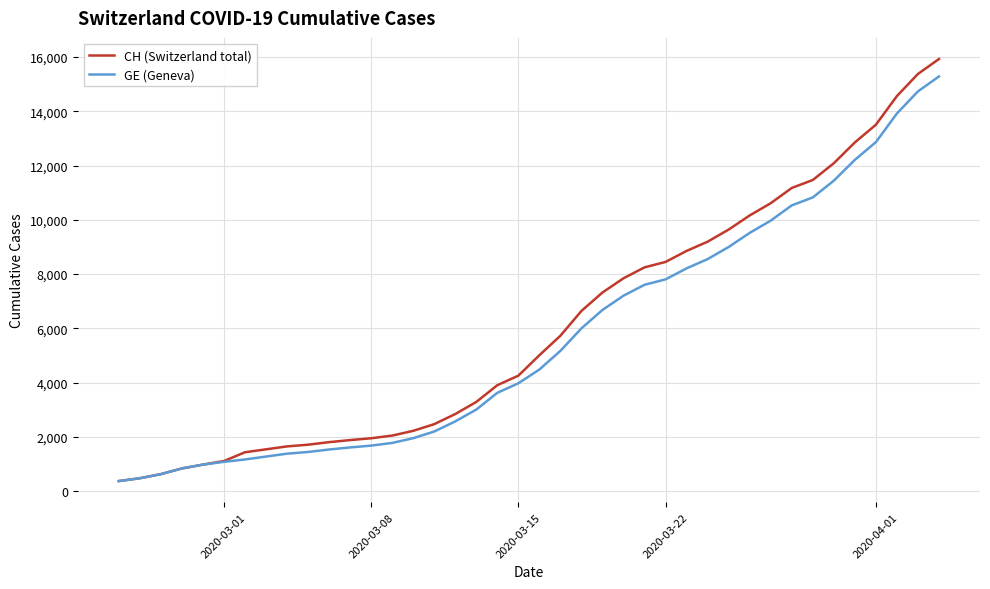

Which series has the widest spread of values?

CH (Switzerland total)